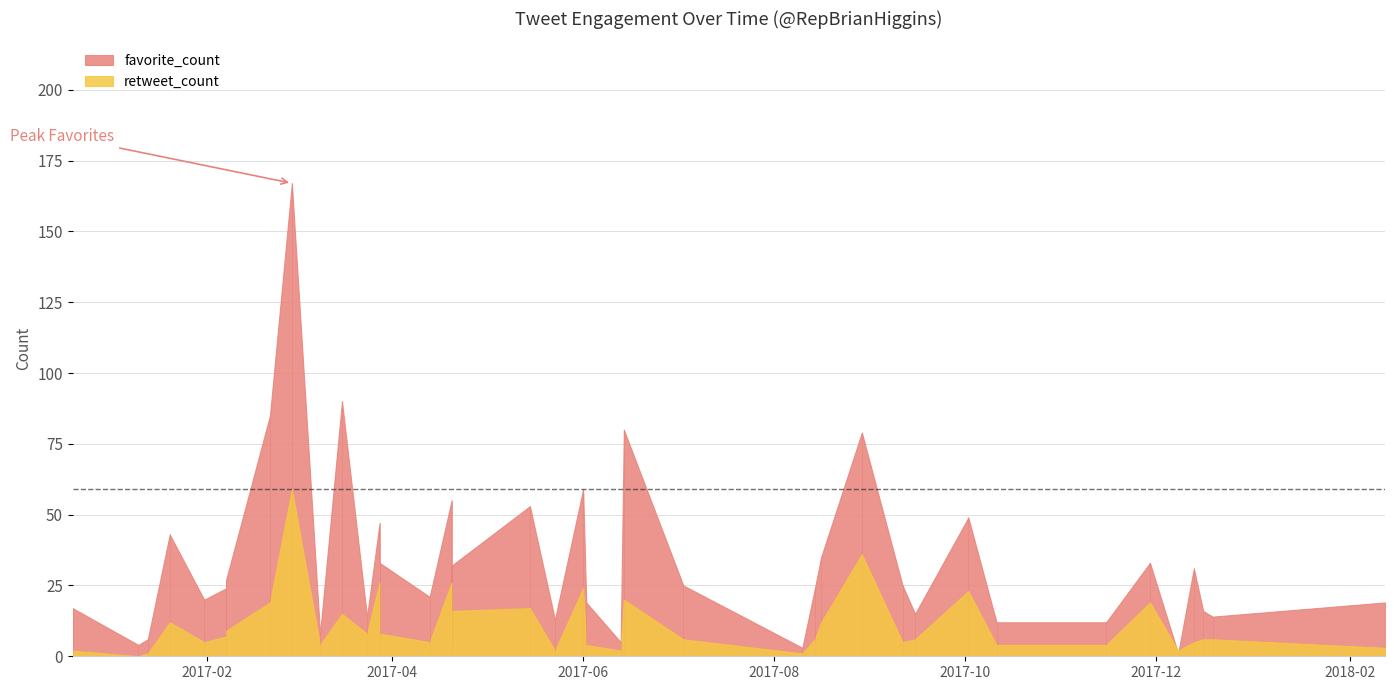

What is the sum of all retweet_count values?

440